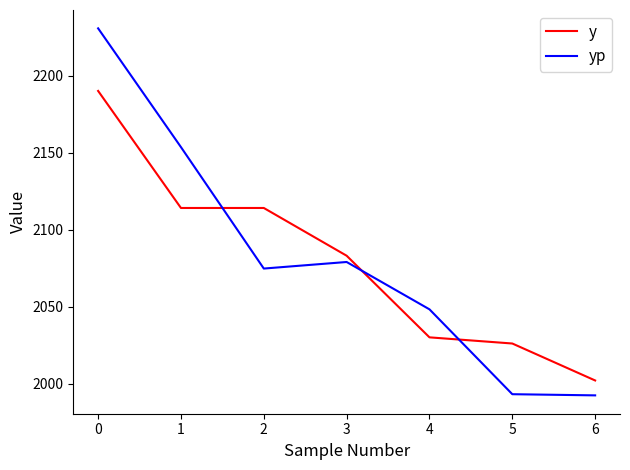

What is the greatest value displayed?

2230.6